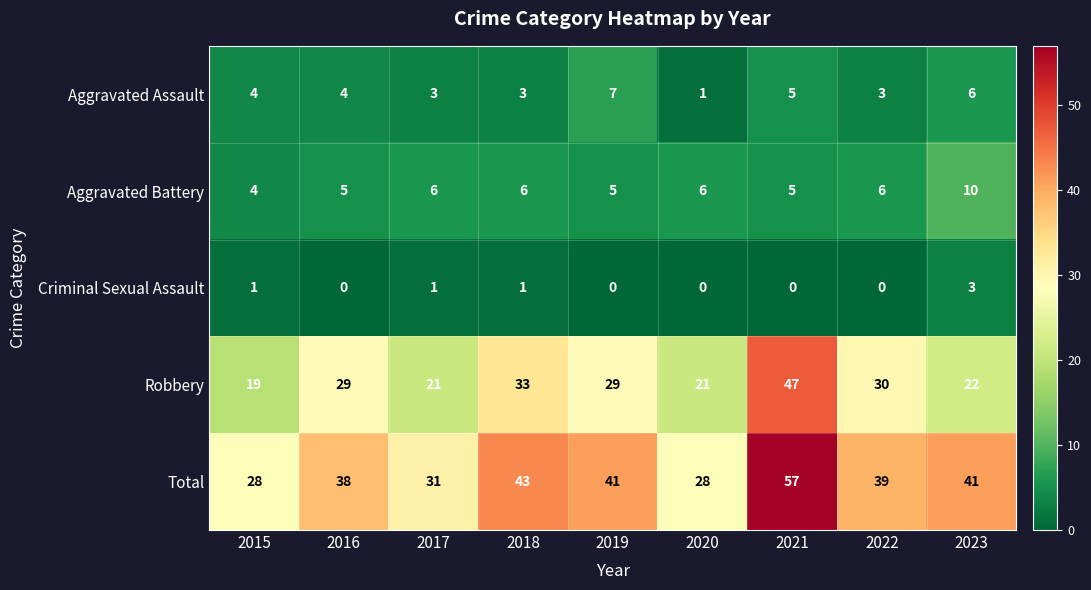

How many distinct data groups are displayed?

5